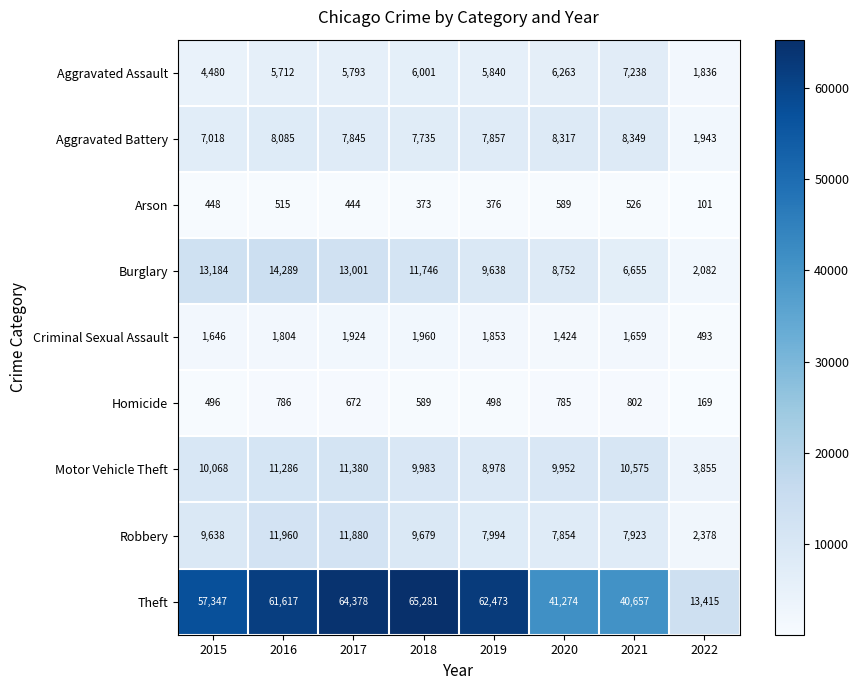

Which series has the largest total across all categories?

Theft